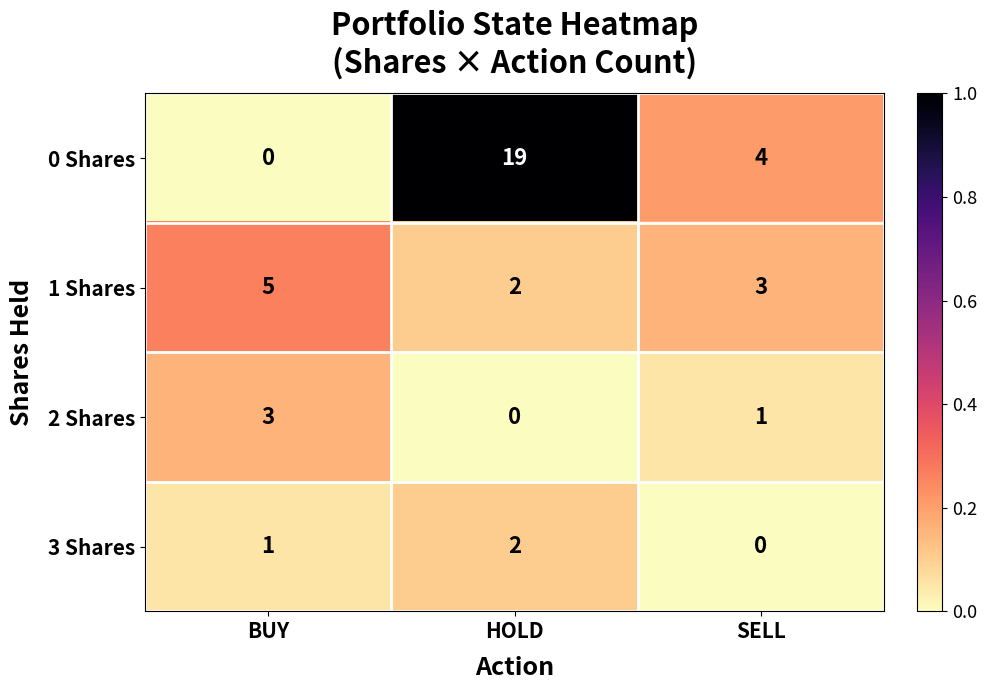

What is the spread (max minus min) of values at HOLD?

19